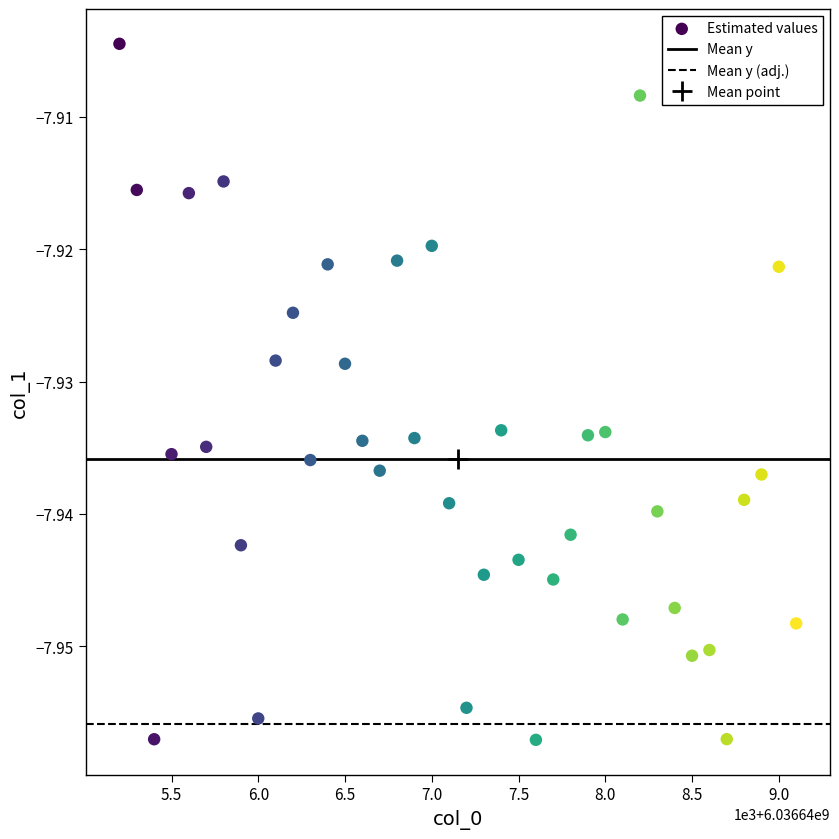

What is the range of X values (max minus min)?

3900.0